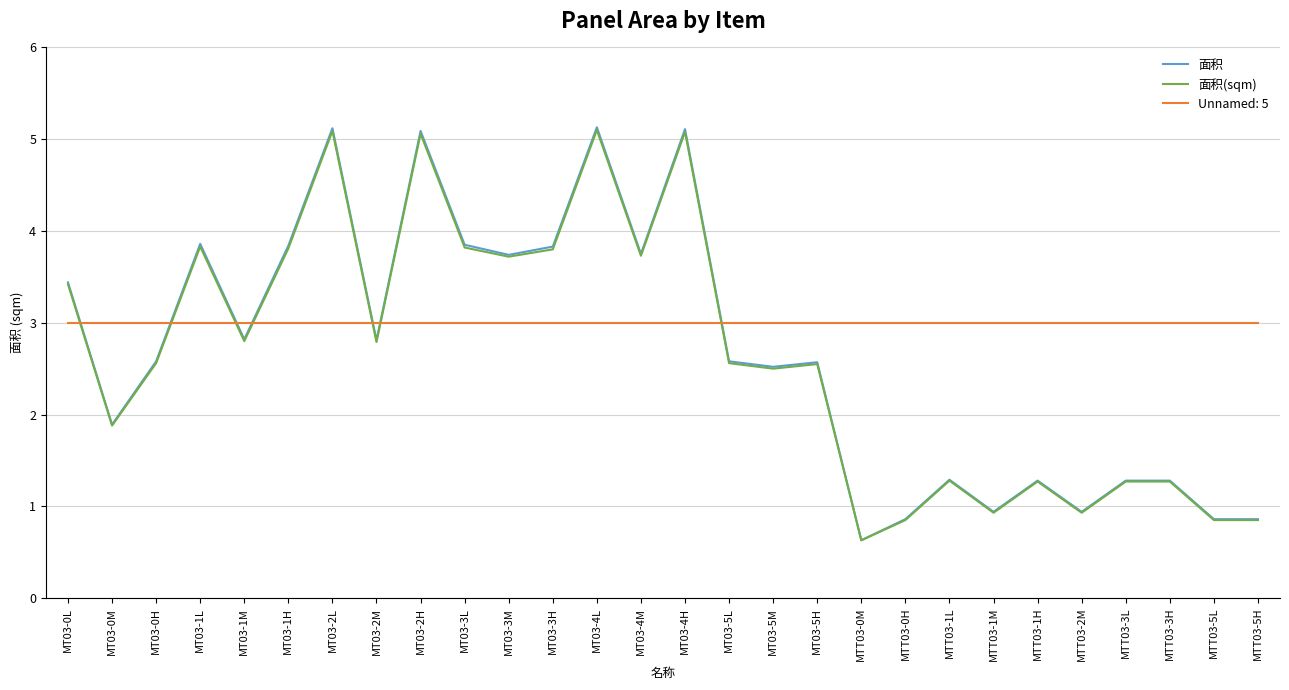

Between which two adjacent categories do Unnamed: 5 and 面积 first intersect?

MT03-0L and MT03-0M